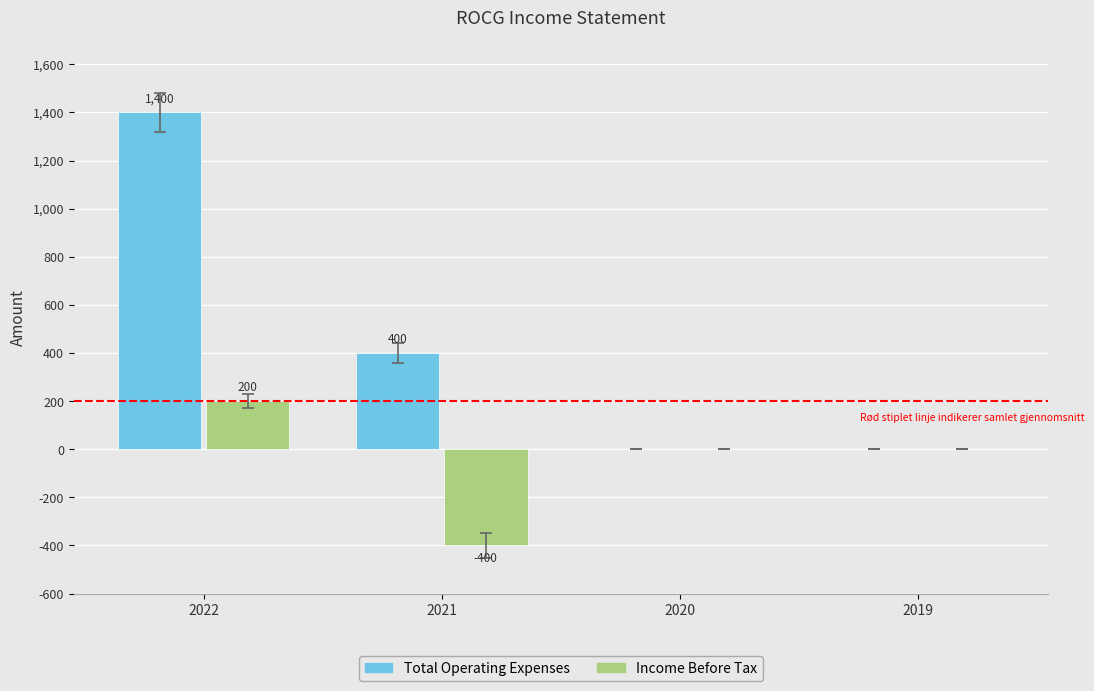

Which series has the largest total across all categories?

Total Operating Expenses